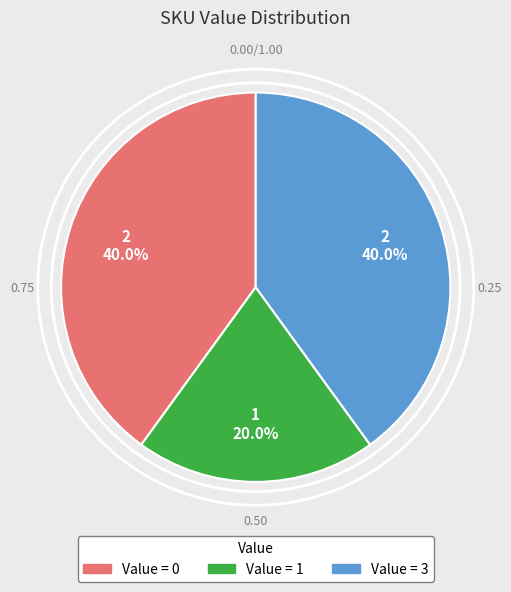

Does any single category account for the majority?

No